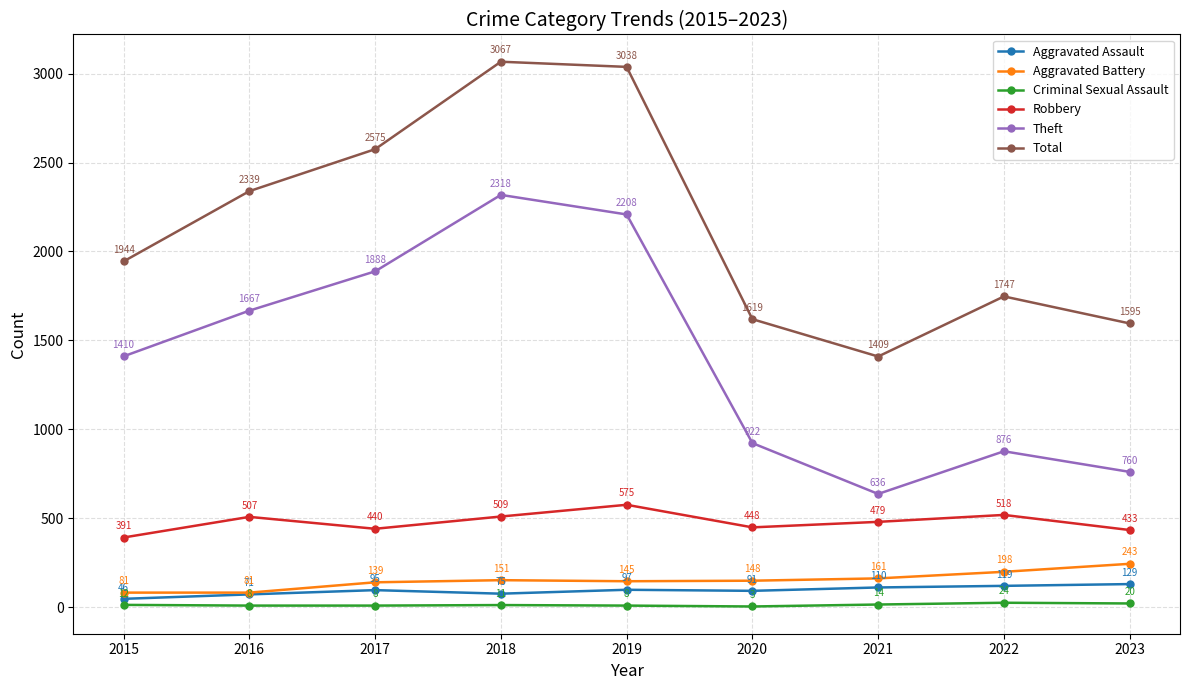

What are all the series names shown in the legend?

Aggravated Assault, Aggravated Battery, Criminal Sexual Assault, Robbery, Theft, Total